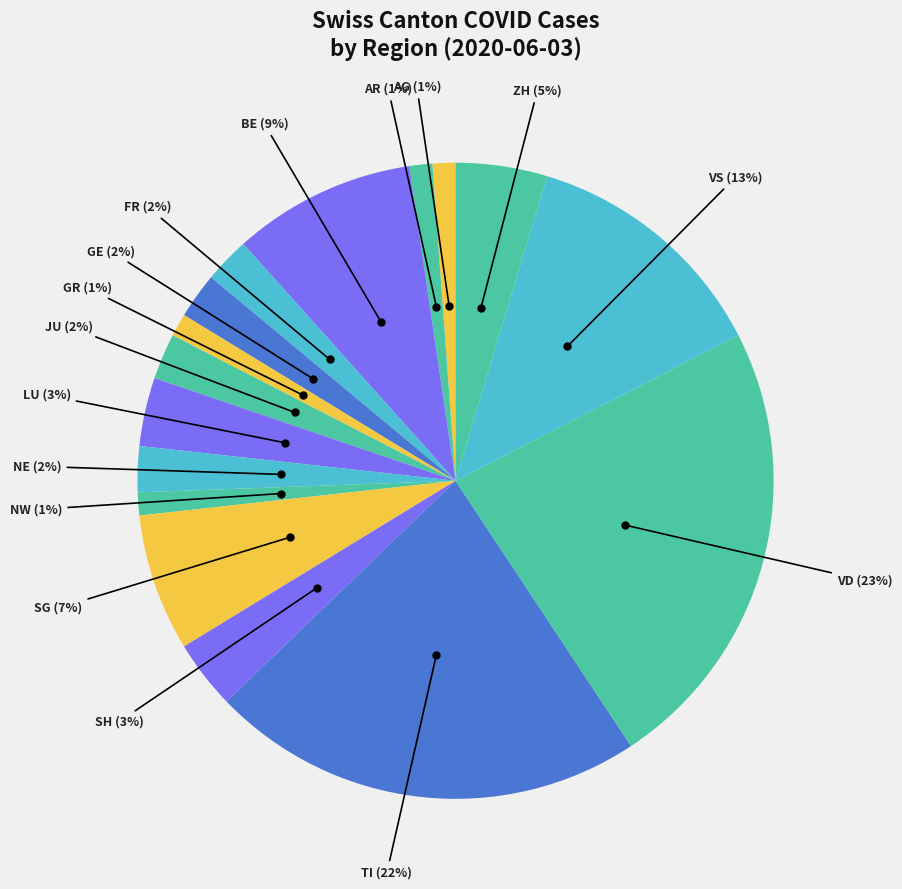

How many slices are in this pie chart?

16